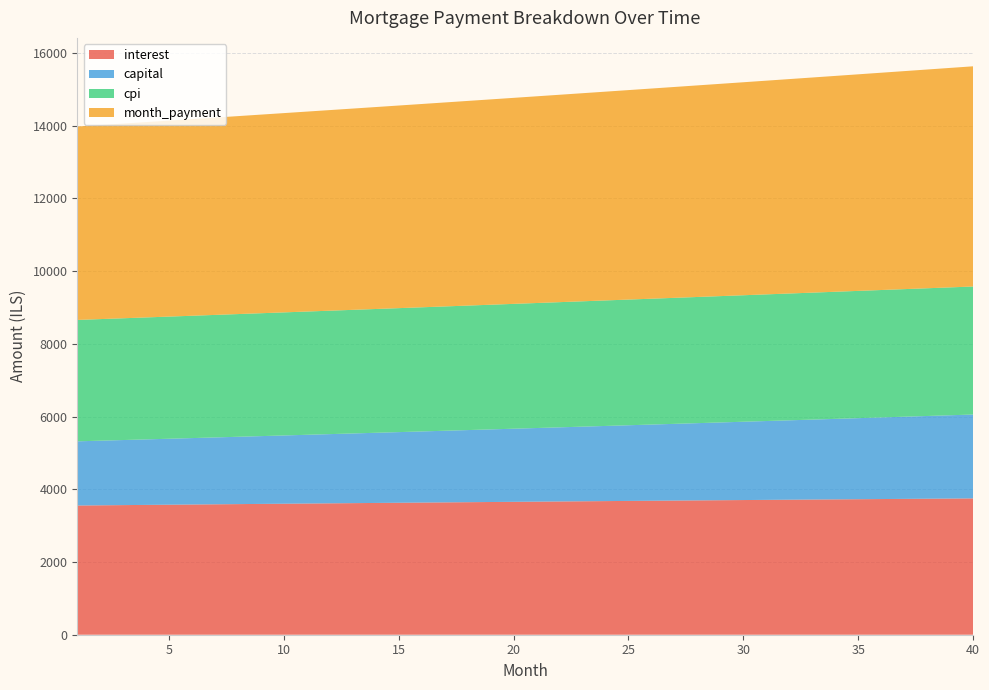

Reading left to right, transcribe all the data shown in this chart.

interest: 3553.5	3559.1	3564.6	3570.1	3575.6	3581.1	3586.5	3591.9	3597.3	3602.7	3608.1	3613.4	3618.6	3623.9	3629.1	3634.3	3639.5	3644.6	3649.7	3654.8	3659.8	3664.8	3669.8	3674.7	3679.6	3684.5	3689.3	3694.1	3698.9	3703.6	3708.3	3713.0	3717.6	3722.2	3726.7	3731.2	3735.7	3740.1	3744.5	3748.8
capital: 1765.0	1777.1	1789.4	1801.7	1814.1	1826.6	1839.2	1851.8	1864.6	1877.4	1890.3	1903.4	1916.5	1929.7	1943.0	1956.3	1969.8	1983.4	1997.0	2010.8	2024.7	2038.6	2052.6	2066.8	2081.0	2095.3	2109.8	2124.3	2138.9	2153.7	2168.5	2183.4	2198.4	2213.6	2228.8	2244.2	2259.6	2275.2	2290.9	2306.7
cpi: 3338.6	3343.8	3348.9	3354.1	3359.2	3364.3	3369.4	3374.5	3379.5	3384.5	3389.5	3394.5	3399.4	3404.3	3409.2	3414.0	3418.8	3423.6	3428.4	3433.1	3437.8	3442.4	3447.1	3451.7	3456.2	3460.8	3465.3	3469.8	3474.2	3478.6	3483.0	3487.3	3491.6	3495.8	3500.1	3504.3	3508.4	3512.5	3516.6	3520.6
month_payment: 5318.4	5336.2	5353.9	5371.8	5389.7	5407.7	5425.7	5443.8	5461.9	5480.1	5498.4	5516.7	5535.1	5553.6	5572.1	5590.7	5609.3	5628.0	5646.8	5665.6	5684.5	5703.4	5722.4	5741.5	5760.6	5779.8	5799.1	5818.4	5837.8	5857.3	5876.8	5896.4	5916.1	5935.8	5955.6	5975.4	5995.3	6015.3	6035.4	6055.5